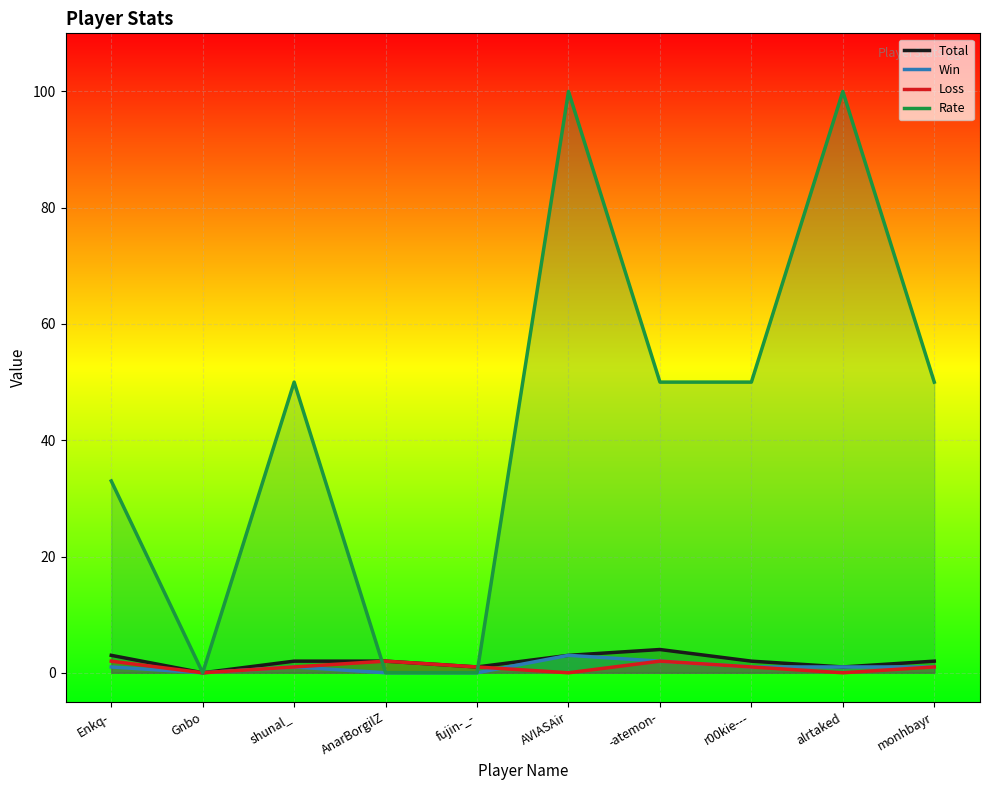

At which category does the chart reach its peak across all series?

AVIASAir